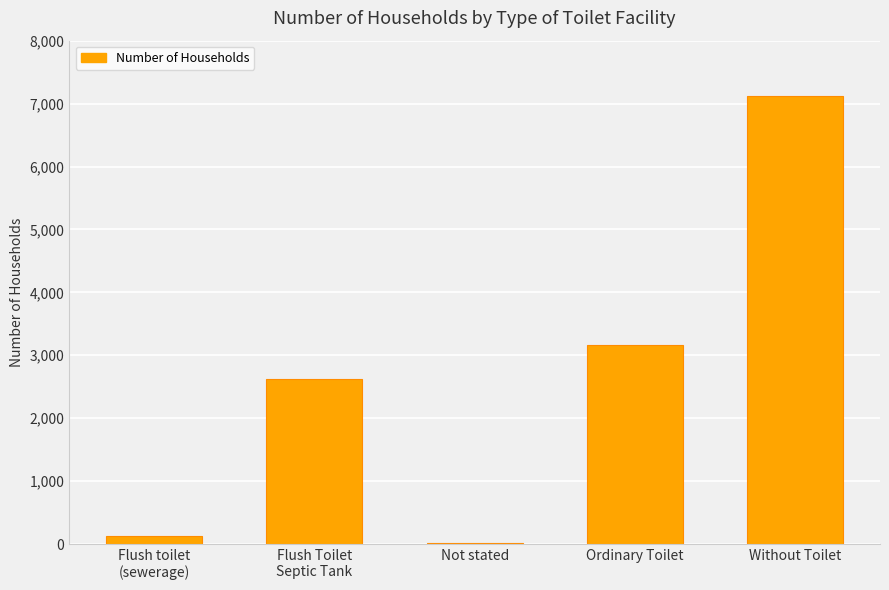

True or false: the data shows 4250 at Flush Toilet
Septic Tank.

False